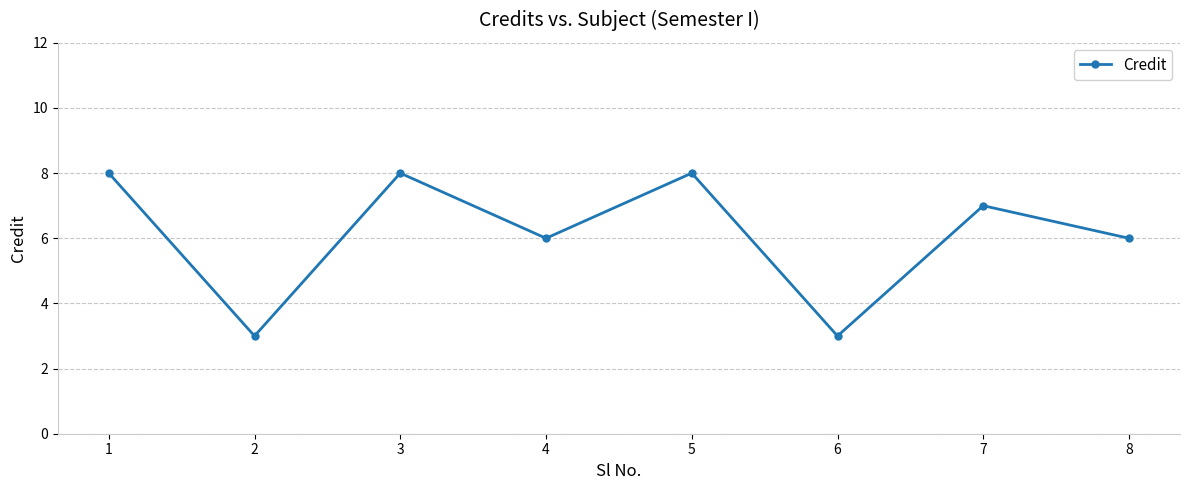

What is the value of the 3rd point from the left?

8